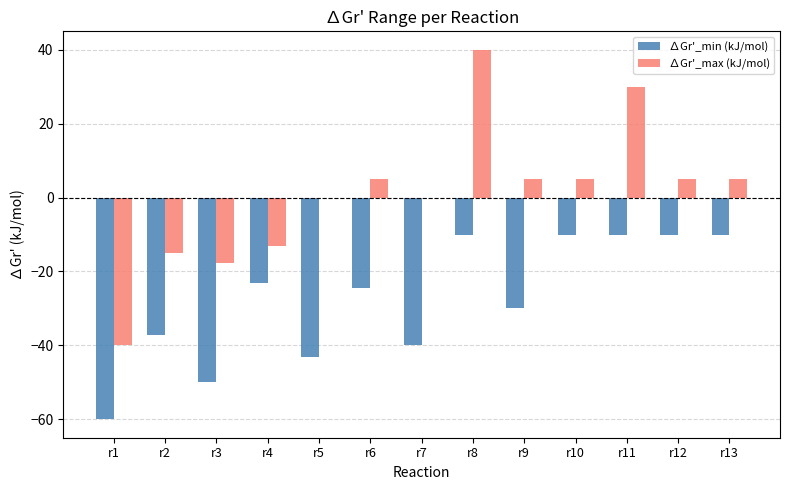

What is the sum of the ∆Gr'_min (kJ/mol) values at r6 and r3?

-74.6